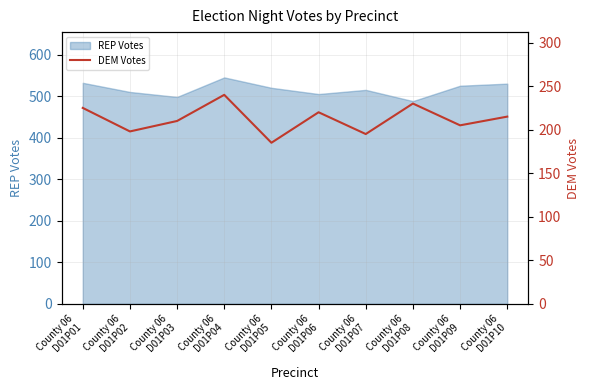

What is the difference between the values at County 06
D01P03 and County 06
D01P06?

10